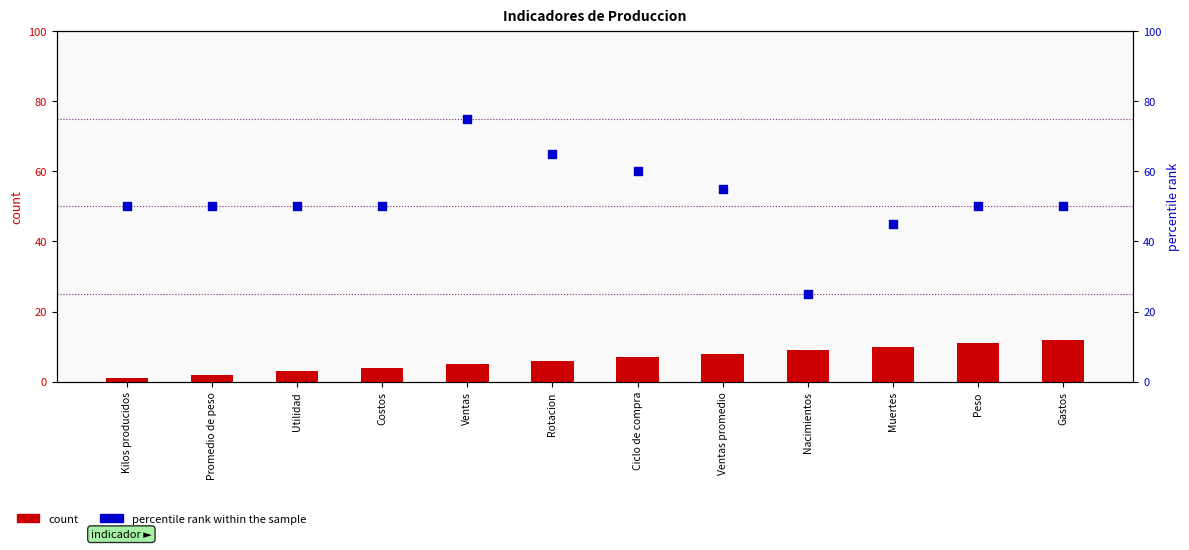

At how many categories does at least one series exceed 50?

4